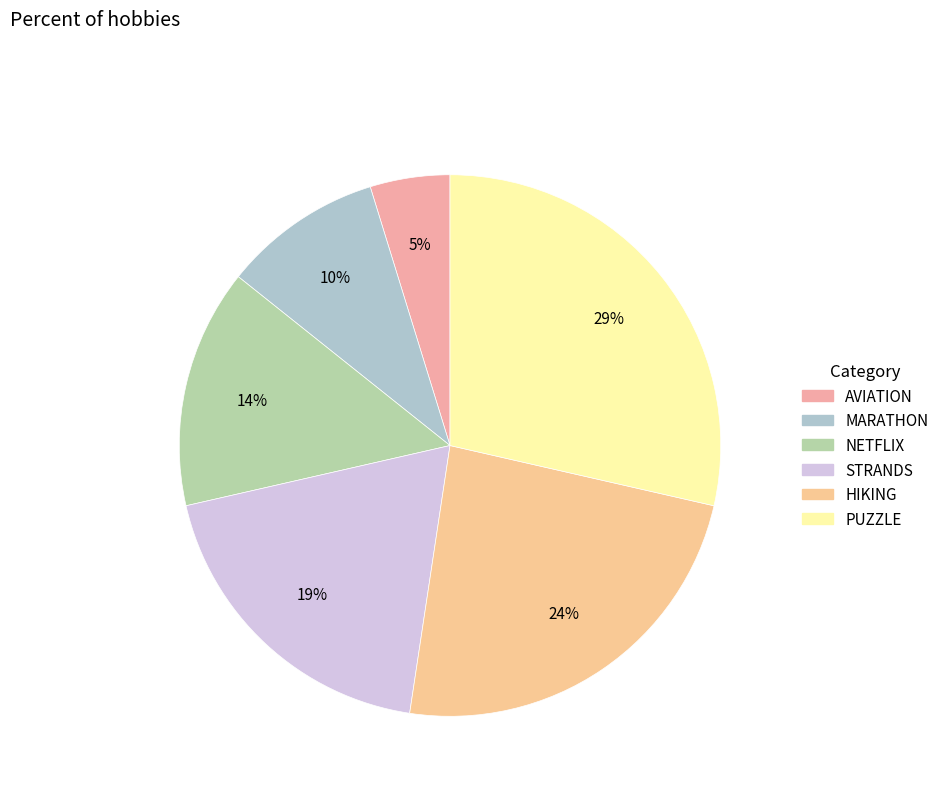

True or false: PUZZLE accounts for 24% of the total.

False